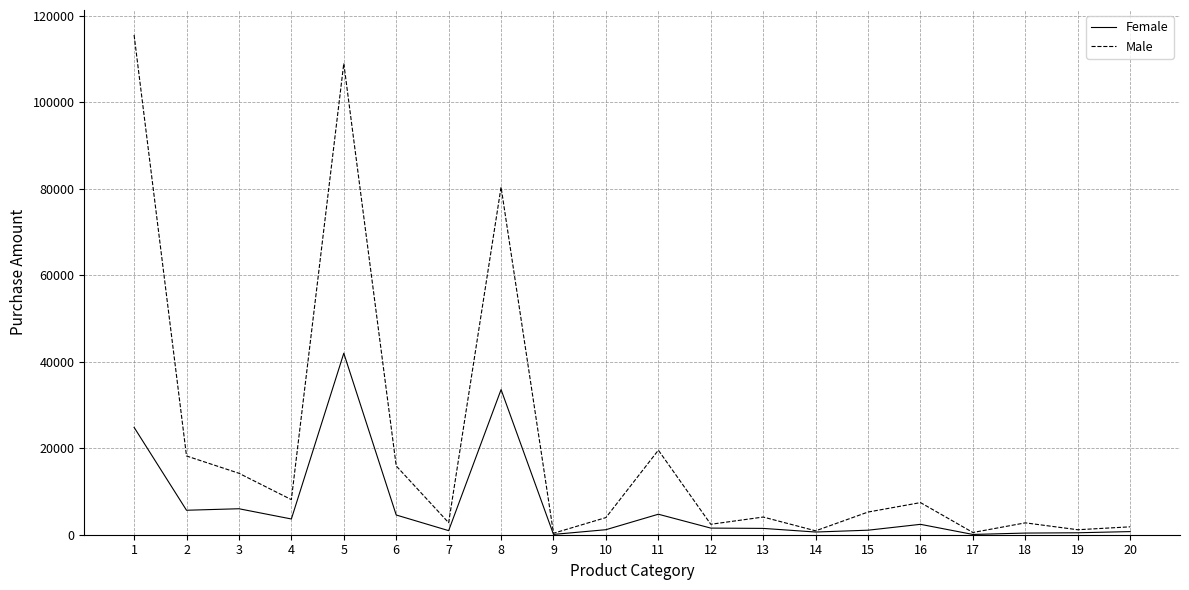

Between 8 and 17, which series saw the biggest shift?

Male